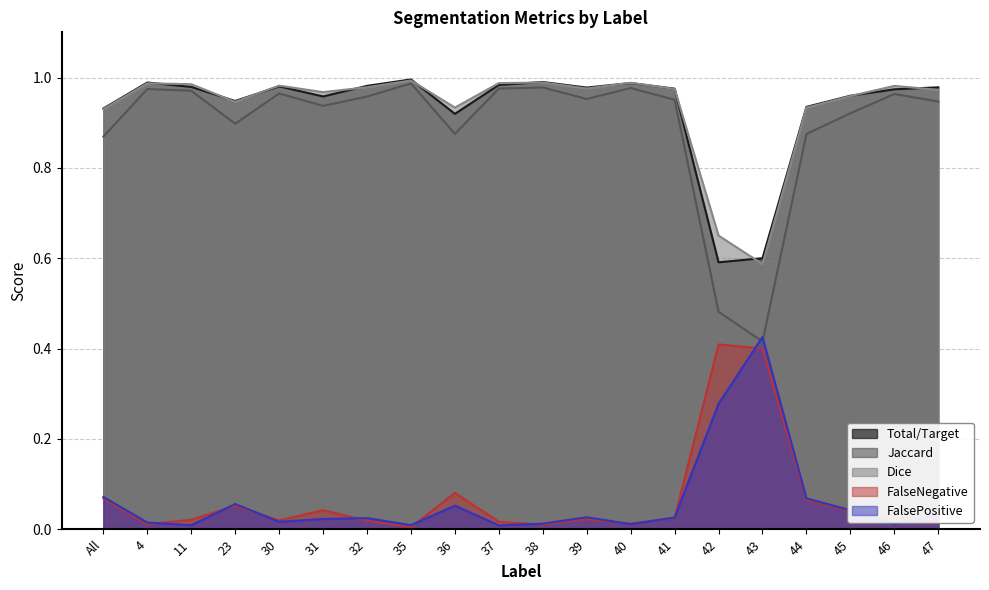

What are all the series names shown in the legend?

Total/Target, Jaccard, Dice, FalseNegative, FalsePositive